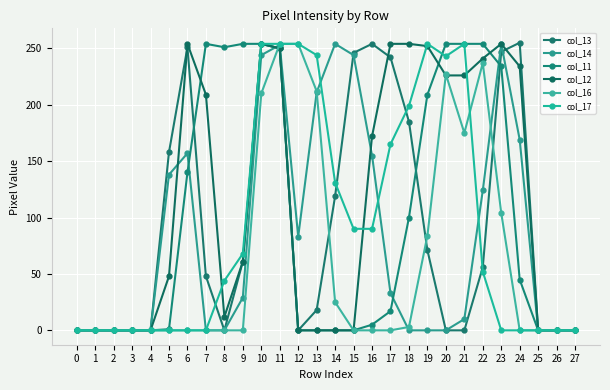

What is the highest value of the col_12 series?

254